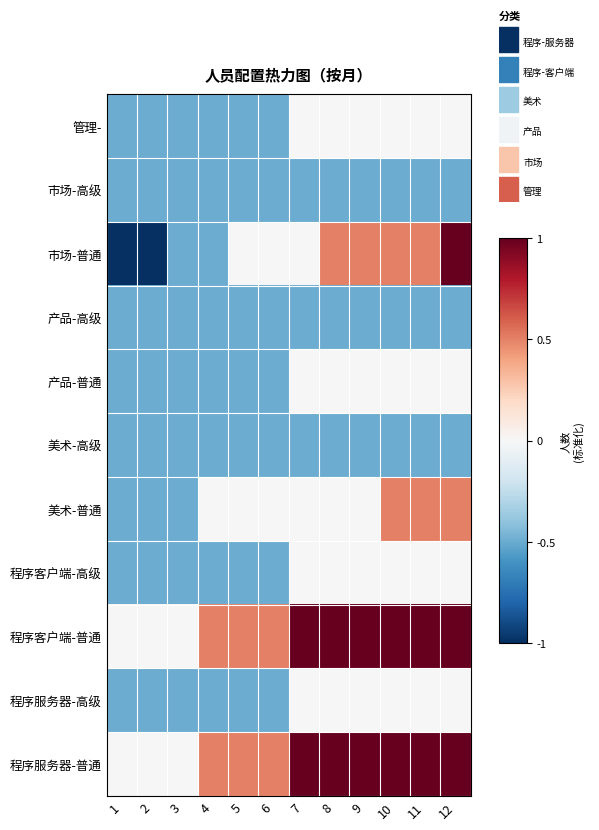

Reading left to right, transcribe all the data shown in this chart.

管理-: 1=-0.5	2=-0.5	3=-0.5	4=-0.5	5=-0.5	6=-0.5	7=0.0	8=0.0	9=0.0	10=0.0	11=0.0	12=0.0
市场-高级: 1=-0.5	2=-0.5	3=-0.5	4=-0.5	5=-0.5	6=-0.5	7=-0.5	8=-0.5	9=-0.5	10=-0.5	11=-0.5	12=-0.5
市场-普通: 1=-1.0	2=-1.0	3=-0.5	4=-0.5	5=0.0	6=0.0	7=0.0	8=0.5	9=0.5	10=0.5	11=0.5	12=1.0
产品-高级: 1=-0.5	2=-0.5	3=-0.5	4=-0.5	5=-0.5	6=-0.5	7=-0.5	8=-0.5	9=-0.5	10=-0.5	11=-0.5	12=-0.5
产品-普通: 1=-0.5	2=-0.5	3=-0.5	4=-0.5	5=-0.5	6=-0.5	7=0.0	8=0.0	9=0.0	10=0.0	11=0.0	12=0.0
美术-高级: 1=-0.5	2=-0.5	3=-0.5	4=-0.5	5=-0.5	6=-0.5	7=-0.5	8=-0.5	9=-0.5	10=-0.5	11=-0.5	12=-0.5
美术-普通: 1=-0.5	2=-0.5	3=-0.5	4=0.0	5=0.0	6=0.0	7=0.0	8=0.0	9=0.0	10=0.5	11=0.5	12=0.5
程序客户端-高级: 1=-0.5	2=-0.5	3=-0.5	4=-0.5	5=-0.5	6=-0.5	7=0.0	8=0.0	9=0.0	10=0.0	11=0.0	12=0.0
程序客户端-普通: 1=0.0	2=0.0	3=0.0	4=0.5	5=0.5	6=0.5	7=1.0	8=1.0	9=1.0	10=1.0	11=1.0	12=1.0
程序服务器-高级: 1=-0.5	2=-0.5	3=-0.5	4=-0.5	5=-0.5	6=-0.5	7=0.0	8=0.0	9=0.0	10=0.0	11=0.0	12=0.0
程序服务器-普通: 1=0.0	2=0.0	3=0.0	4=0.5	5=0.5	6=0.5	7=1.0	8=1.0	9=1.0	10=1.0	11=1.0	12=1.0